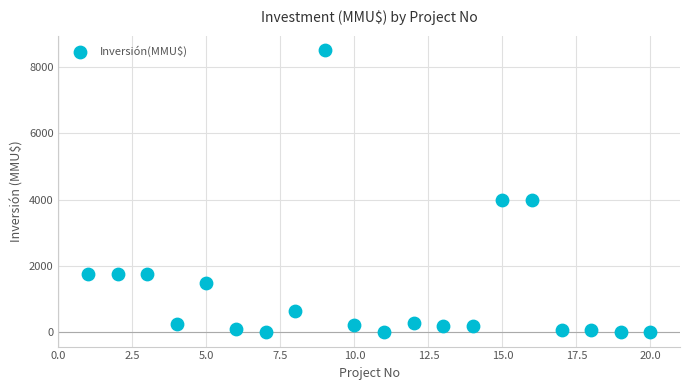

What is the range of X values (max minus min)?

19